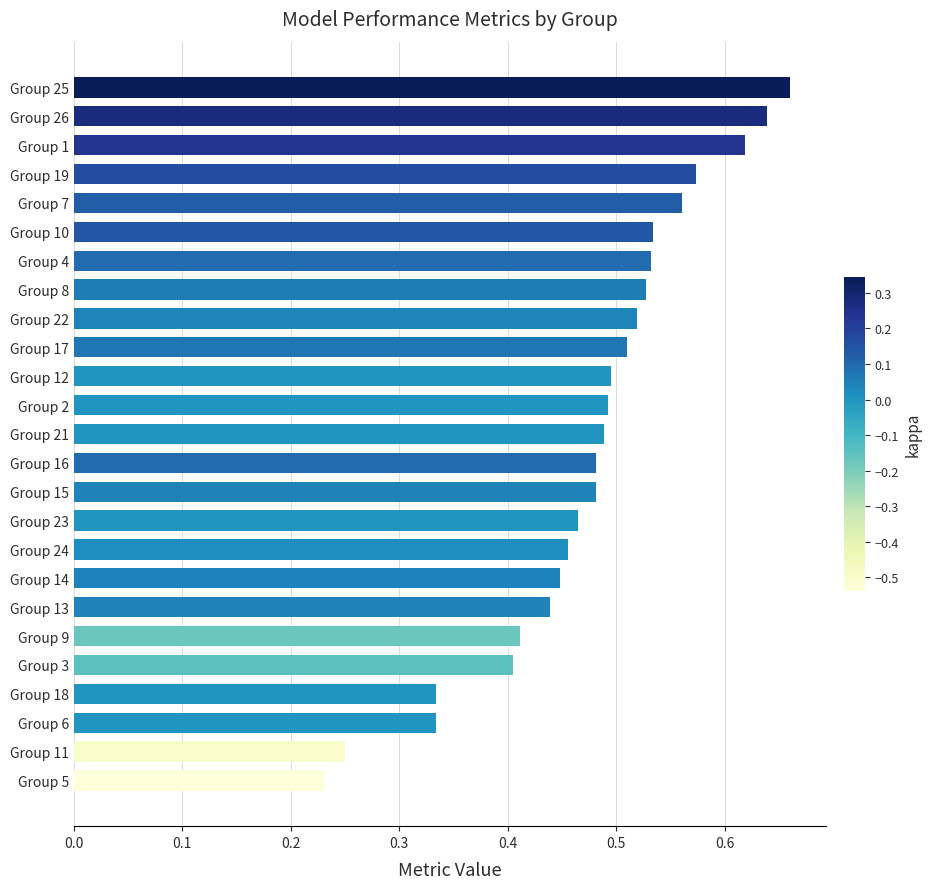

What is the change in value from Group 22 to Group 19?

+0.1